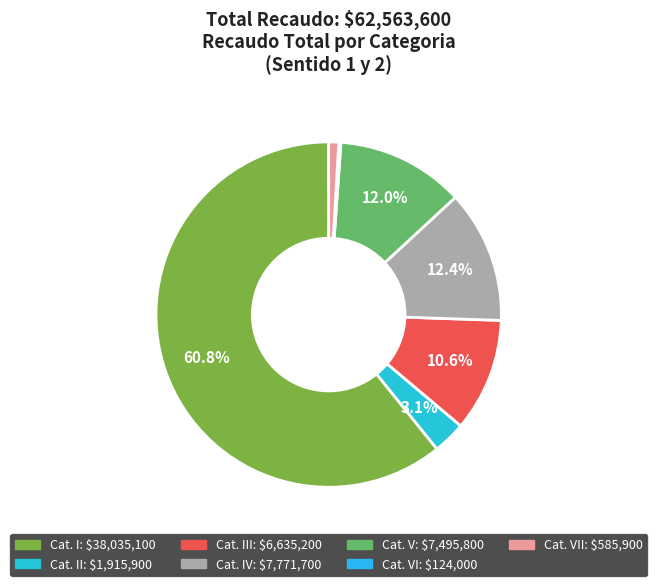

What is the smallest slice in the pie chart?

VI